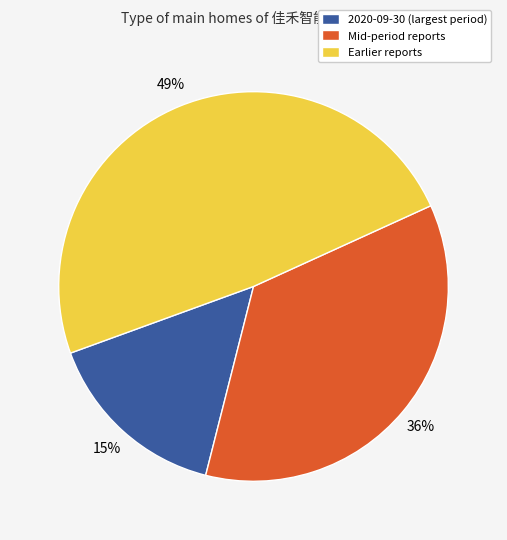

The Earlier reports slice represents 49% of the pie. True or false?

True